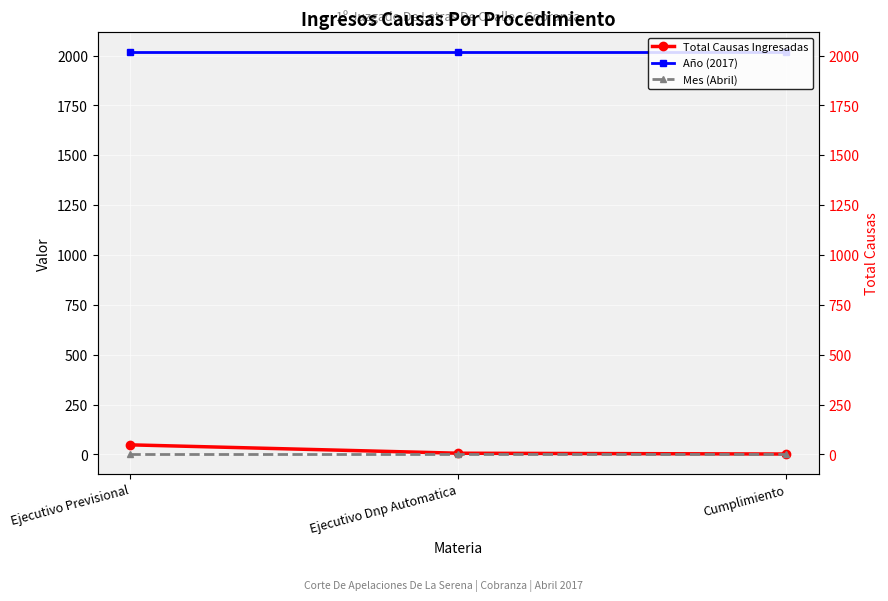

Reading right to left, extract all data points from this chart.

Total Causas Ingresadas: 2	6	48
Año (2017): 2017	2017	2017
Mes (Abril): 4	4	4